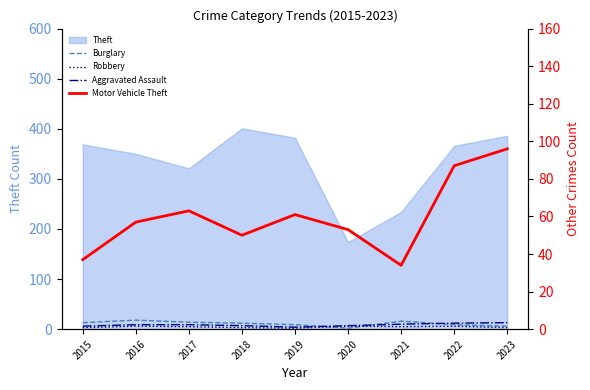

At which category is the sum across all series the highest?

2023